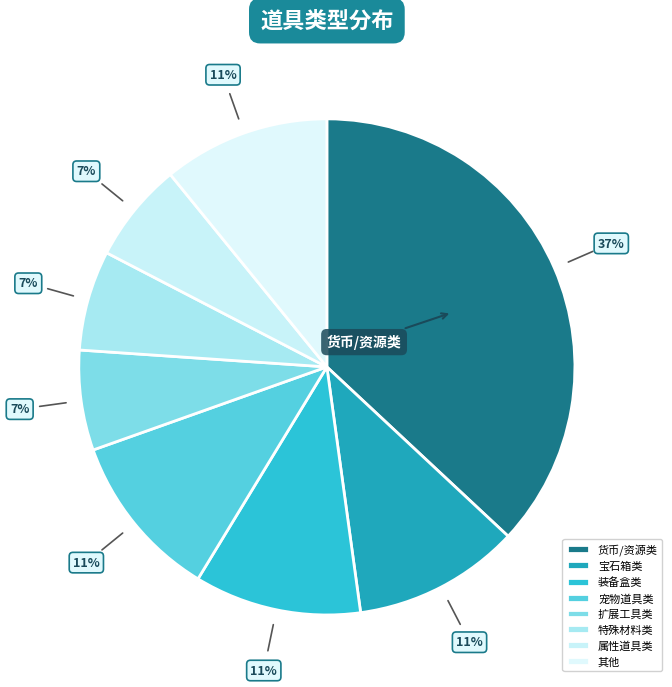

How many slices are in this pie chart?

8